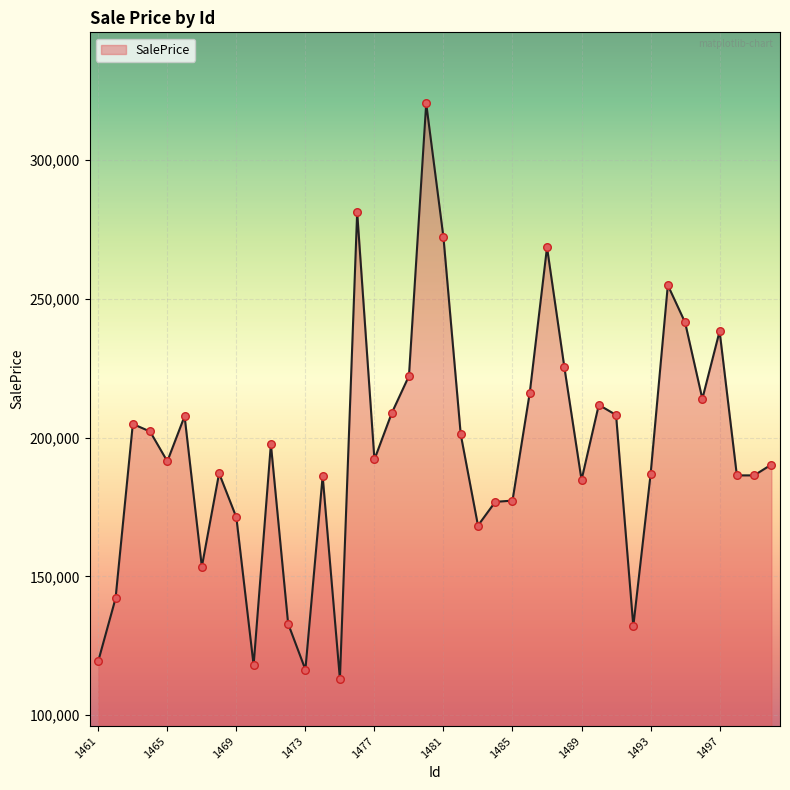

What is the smallest value displayed?

113030.3